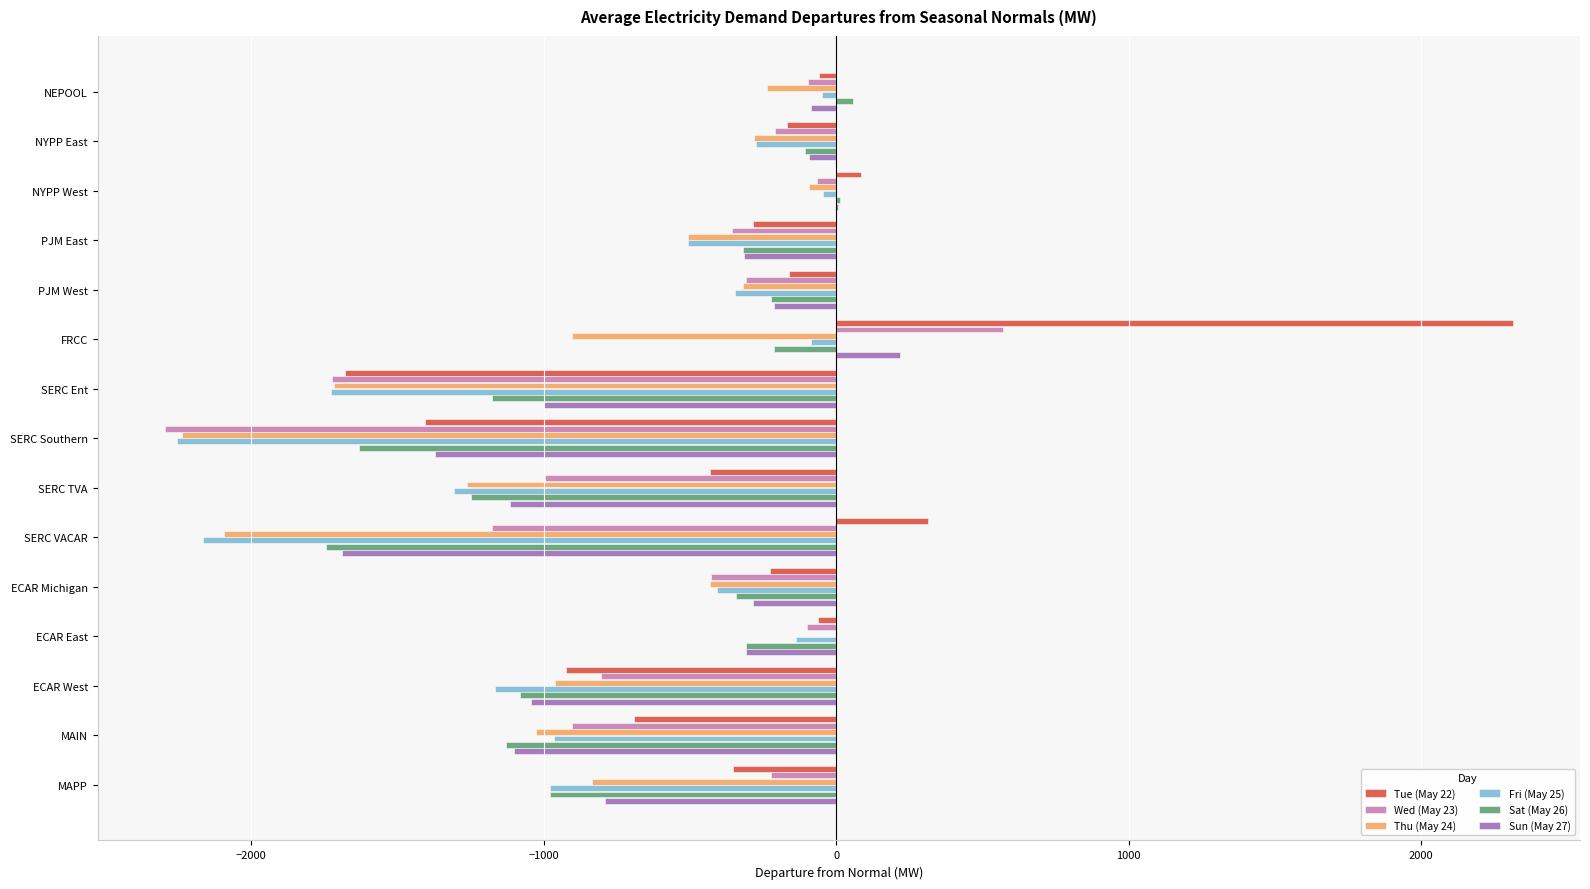

Which series changed the most between SERC Southern and SERC VACAR?

Tue (May 22)